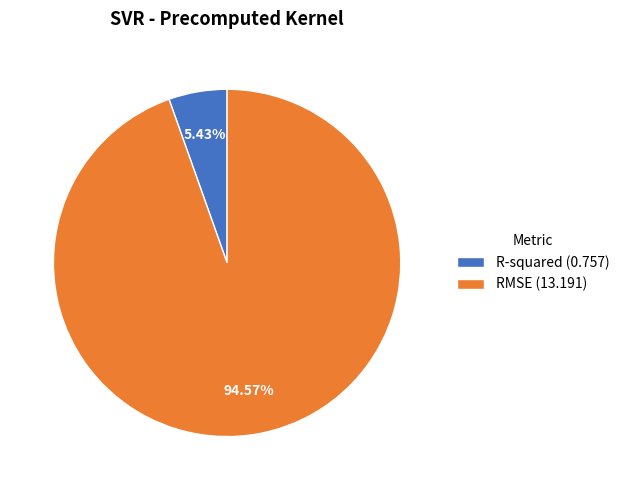

To the nearest percent, what is the combined percentage of R-squared and RMSE?

100%